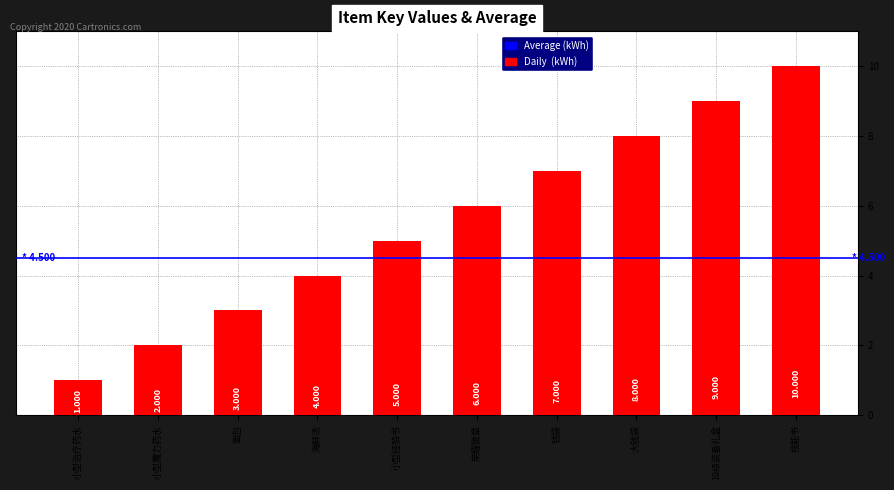

What is the difference between the values at 荣耀徽章 and 大钱袋?

2